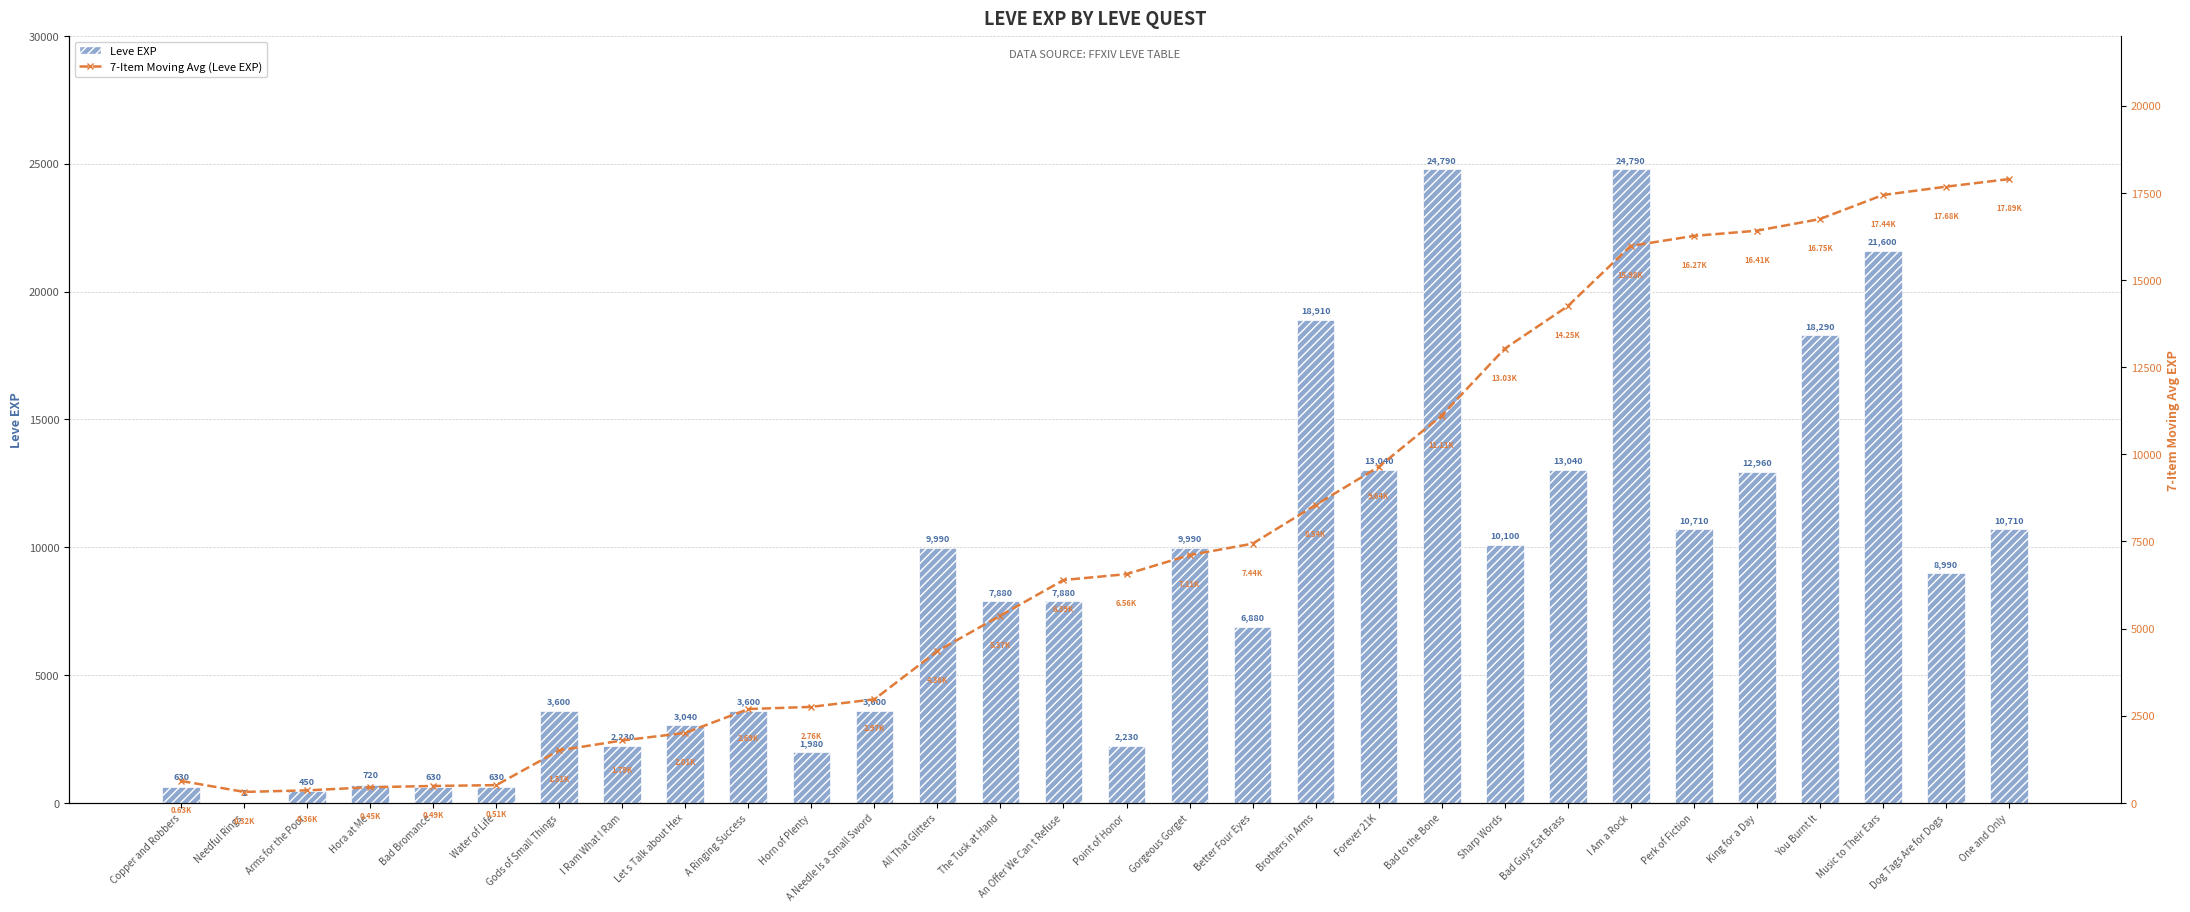

What is the label of the 23rd bar from the left?

Bad Guys Eat Brass